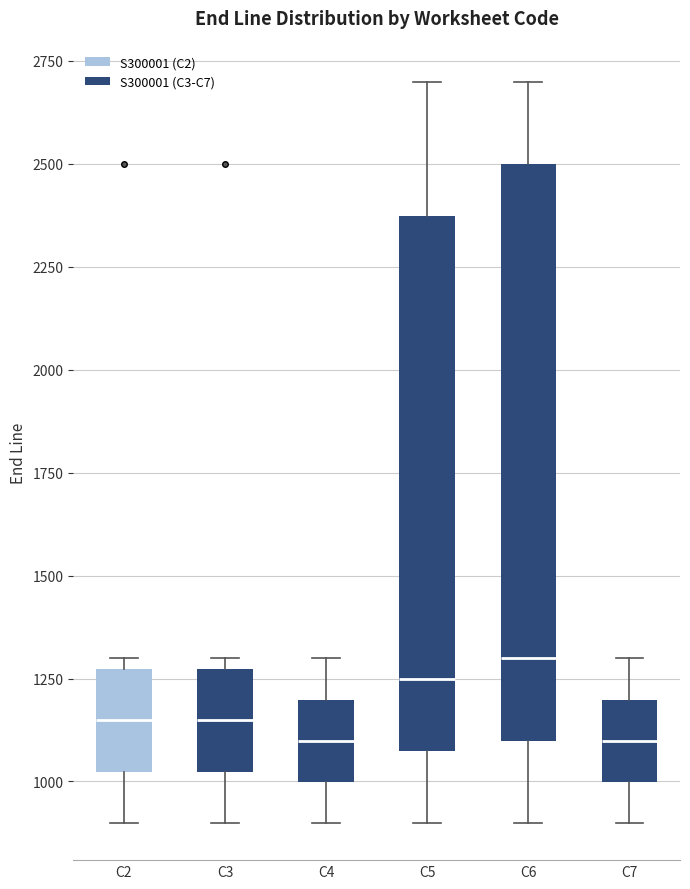

Comparing the boxes themselves (not the whiskers), which one is the tallest?

C6